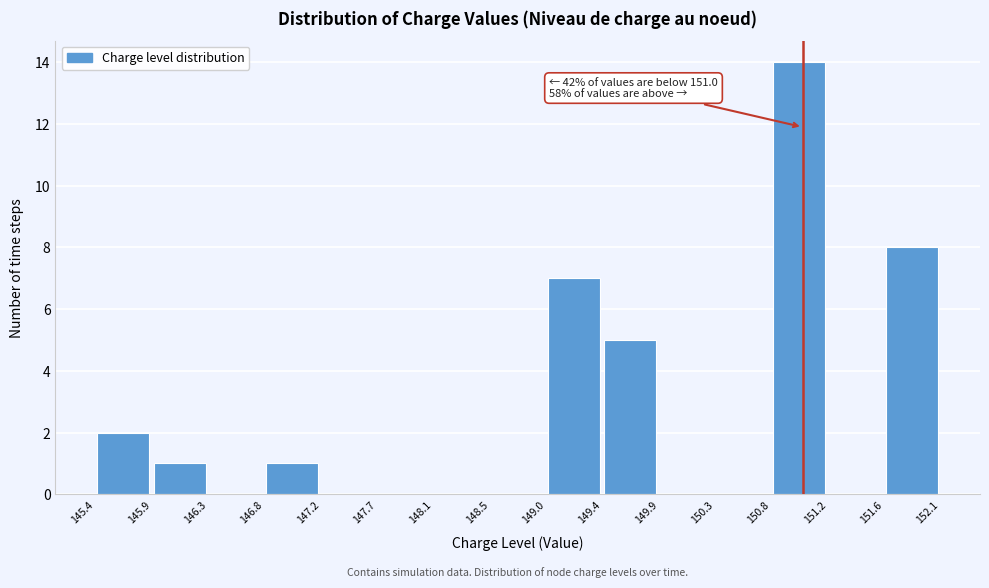

Which range on the x-axis has the tallest bar?

150.8 to 151.2